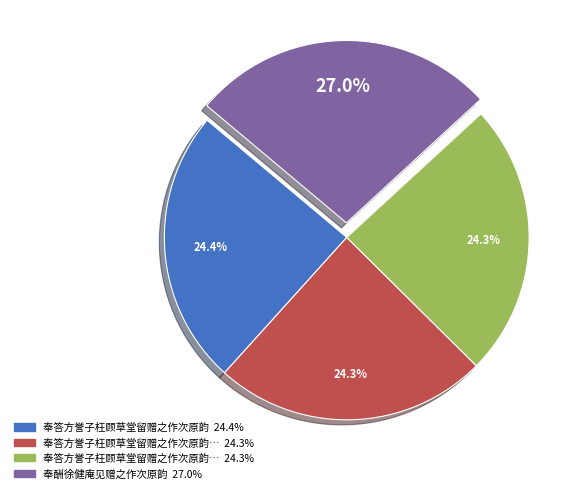

Is there any slice that represents more than half of the pie?

No